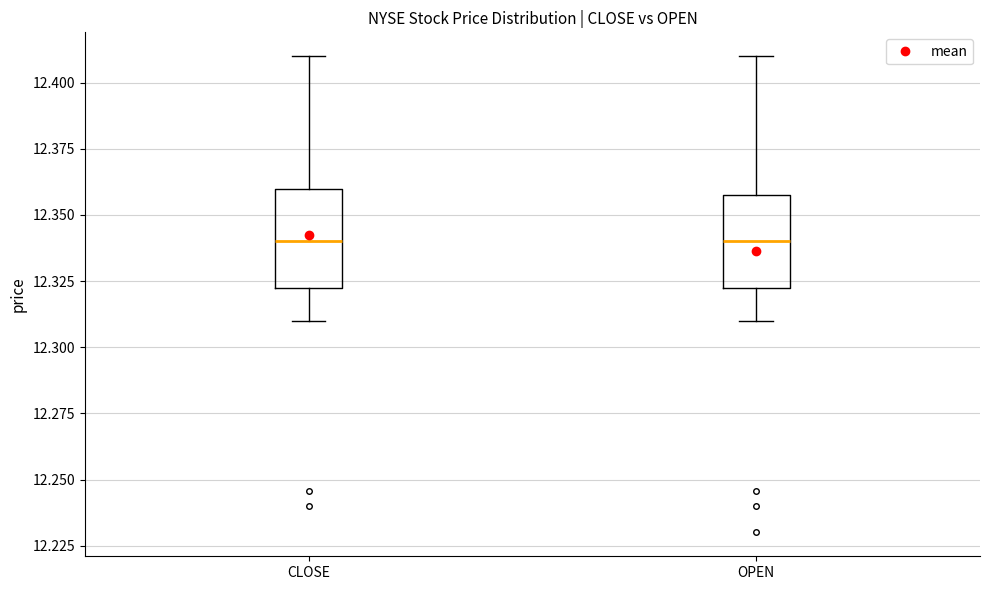

Reading left to right, read every box against the y-axis: the position of its median line, the range the box covers, and the ends of its whiskers. The values are not printed on the chart, so give them approximately, as read against the axis.

CLOSE: median 12.340, box 12.325 to 12.360, whiskers 12.310 to 12.410
OPEN: median 12.340, box 12.325 to 12.360, whiskers 12.310 to 12.410